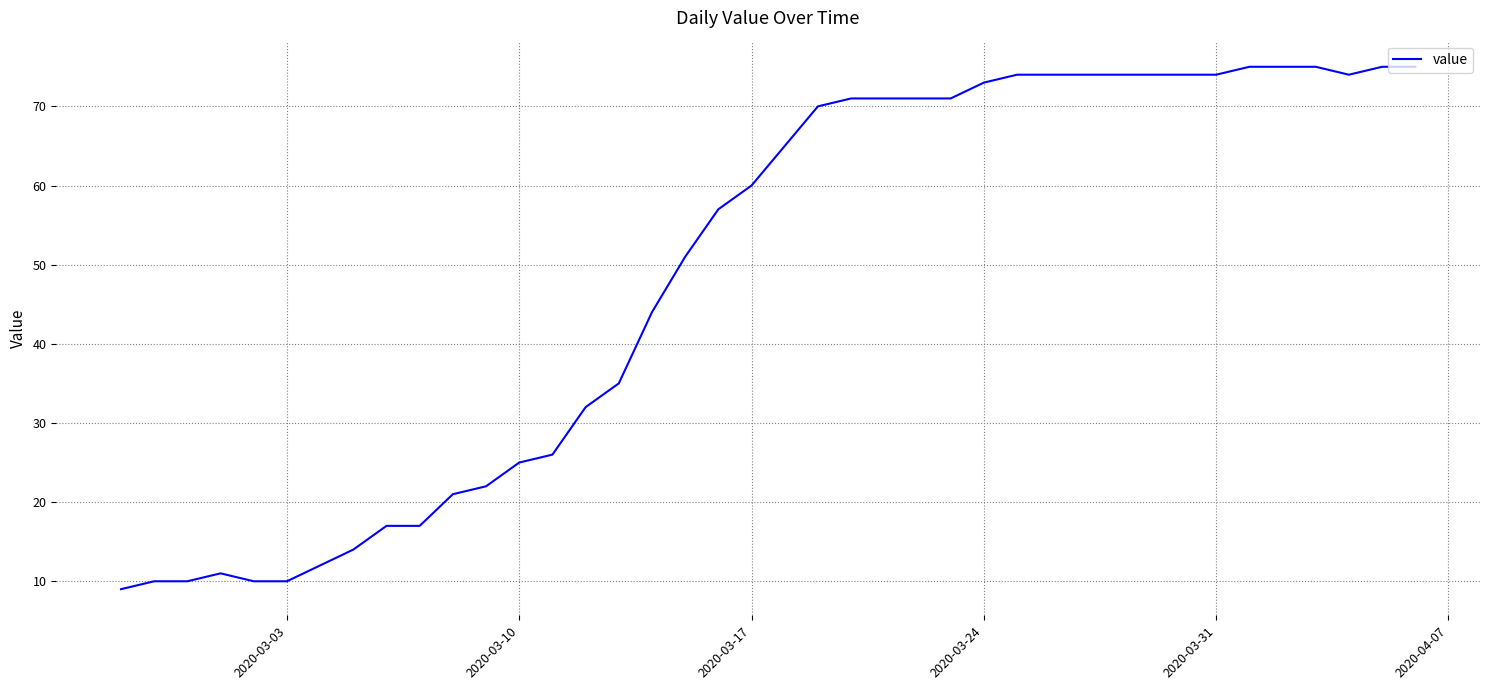

What is the smallest value displayed?

9